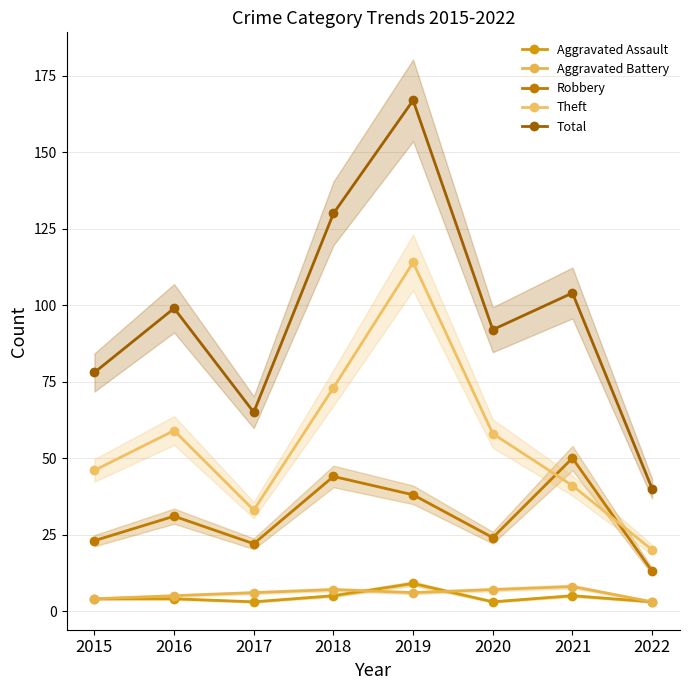

Reading left to right, transcribe all the data shown in this chart.

Aggravated Assault: 4	4	3	5	9	3	5	3
Aggravated Battery: 4	5	6	7	6	7	8	3
Robbery: 23	31	22	44	38	24	50	13
Theft: 46	59	33	73	114	58	41	20
Total: 78	99	65	130	167	92	104	40